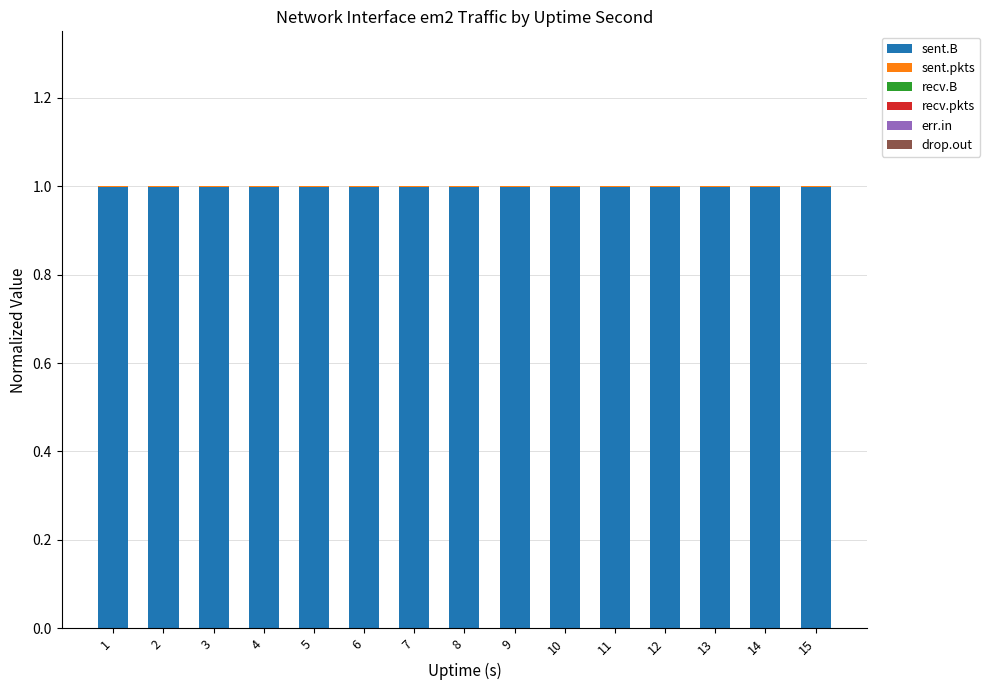

The value of sent.B at 15 is 1.0. True or false?

True